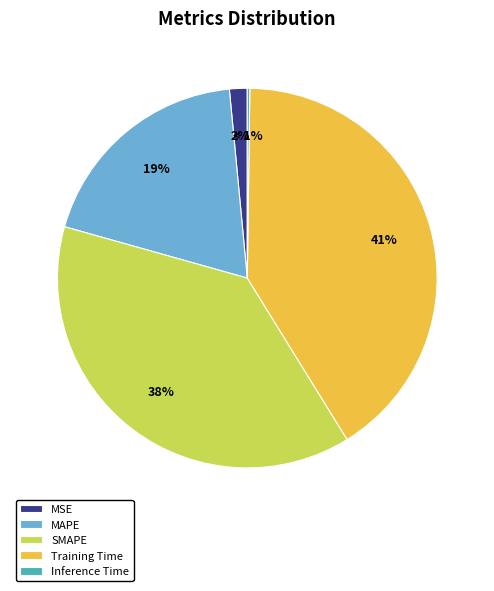

Does MAPE represent more than half of the total?

No